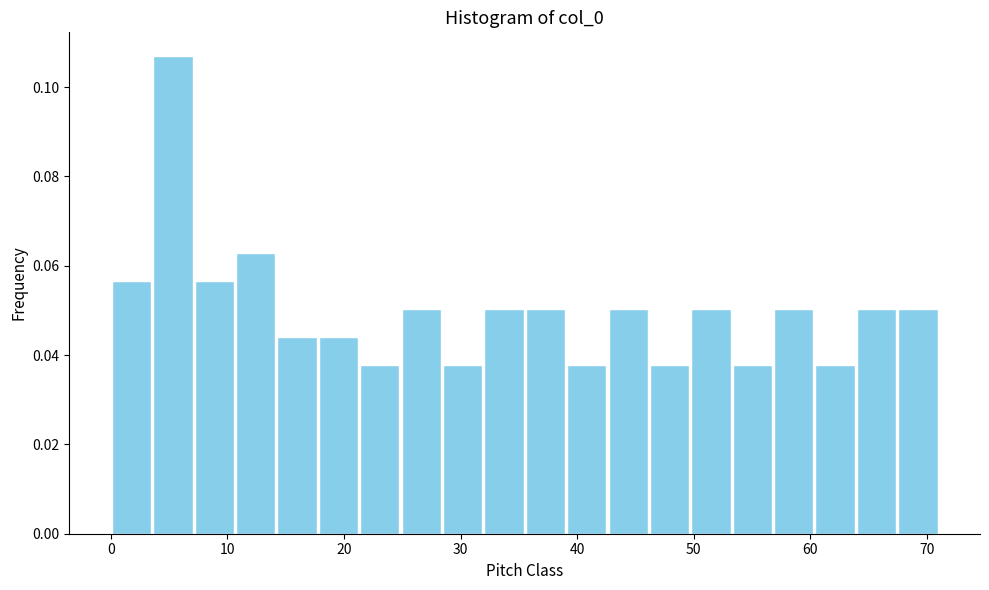

Around what value on the x-axis is the tallest bar? Give the approximate position of its centre, as read against the axis.

5